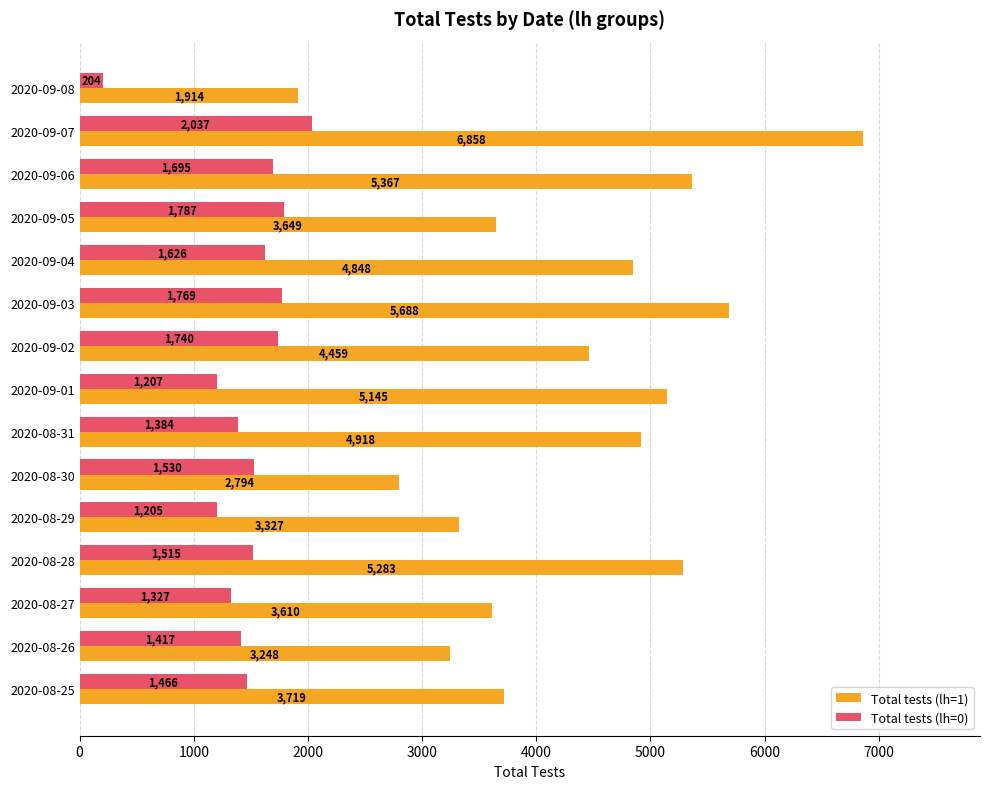

At which label is Total tests (lh=0) closest to 1120?

2020-08-29